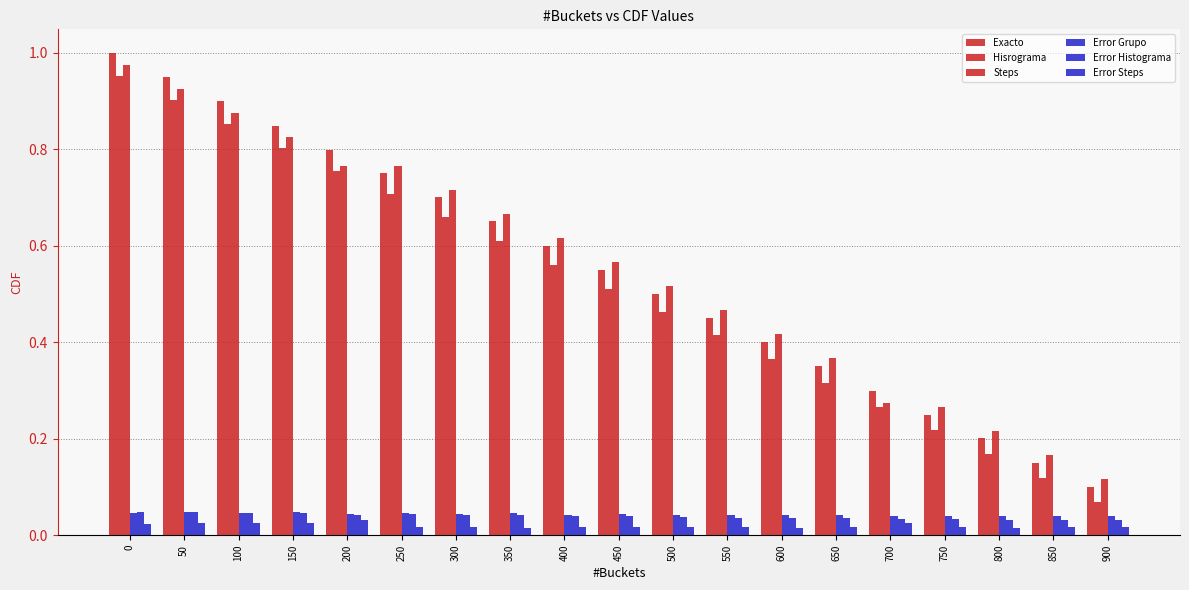

What is the greatest value displayed?

1.0